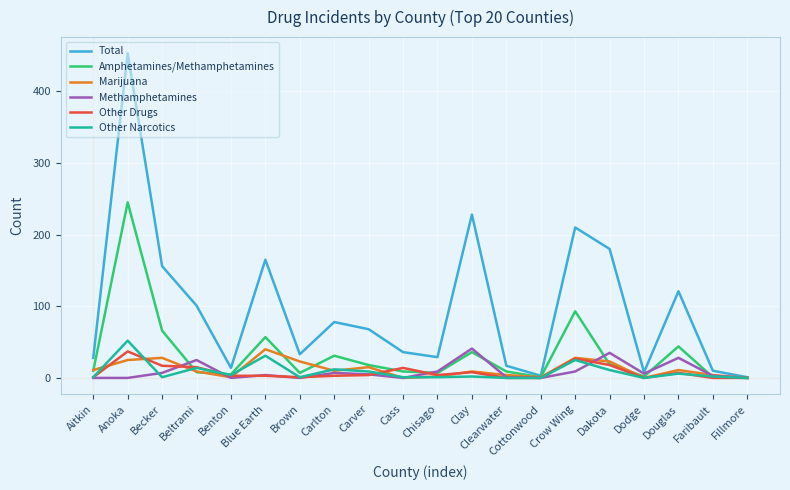

What is the highest value of the Total series?

453